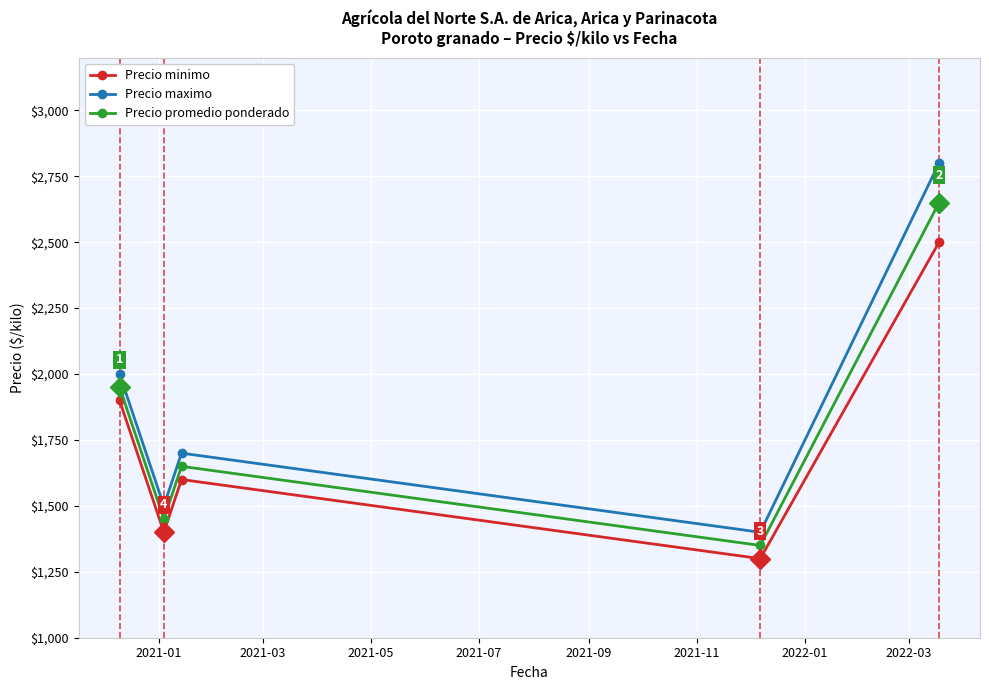

List the series in order of their peak value, lowest first.

Precio minimo, Precio promedio ponderado, Precio maximo